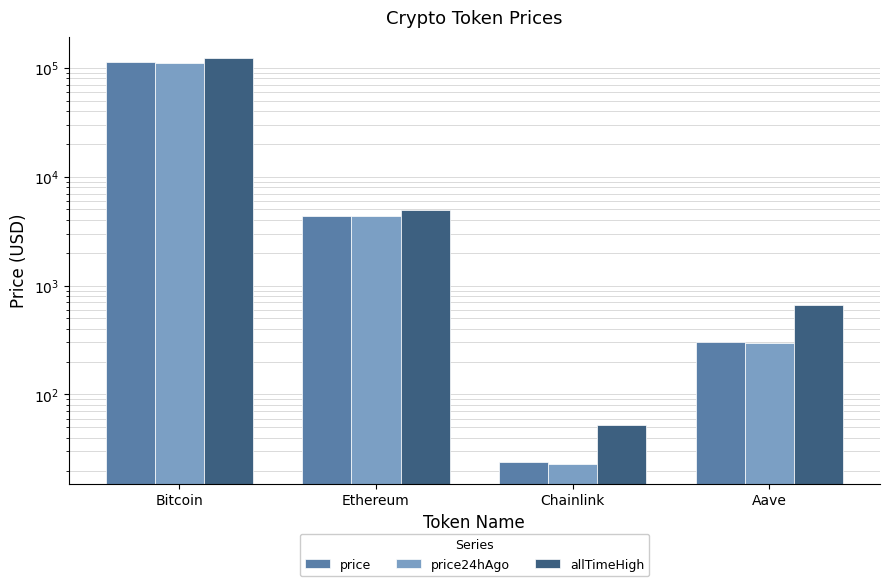

Reading left to right, extract all data points from this chart.

price: Bitcoin=113944.0	Ethereum=4366.1	Chainlink=23.7	Aave=301.8
price24hAgo: Bitcoin=111283.0	Ethereum=4311.0	Chainlink=23.1	Aave=299.1
allTimeHigh: Bitcoin=124128.0	Ethereum=4946.1	Chainlink=52.7	Aave=661.7